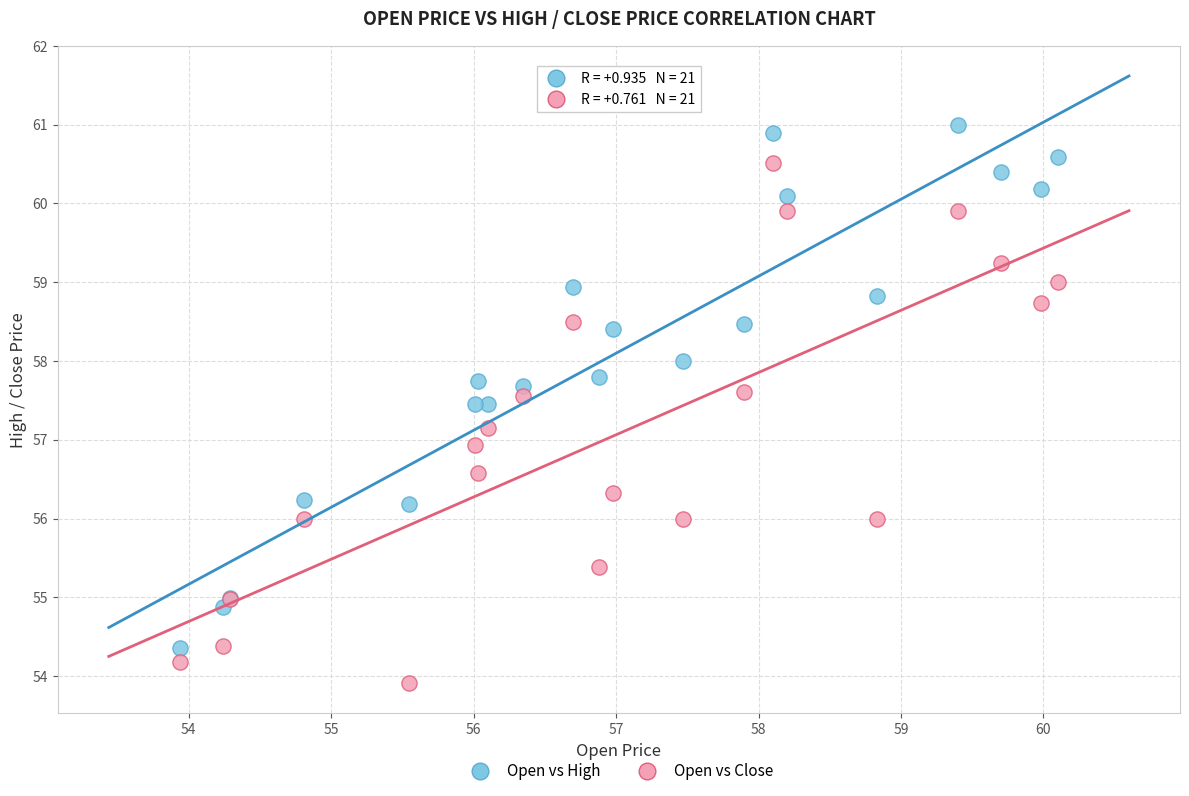

Which series contains the lowest Y value?

Open vs Close